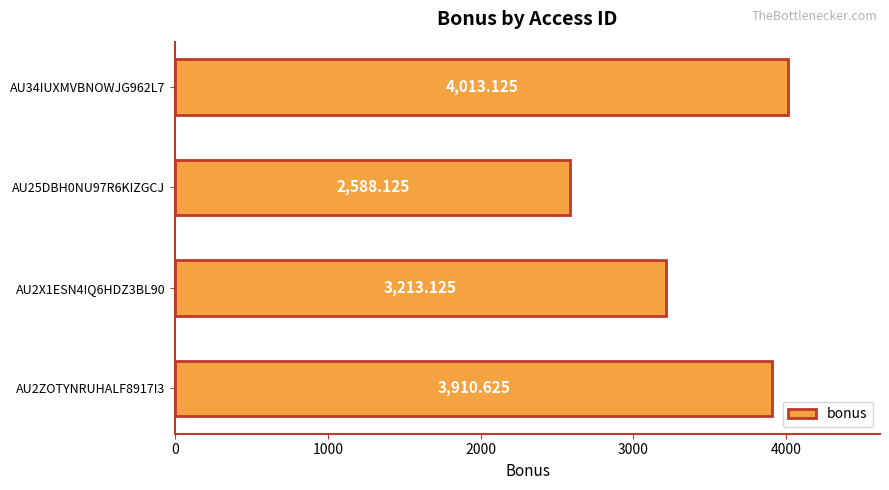

What is the difference between the maximum and minimum values?

1425.0